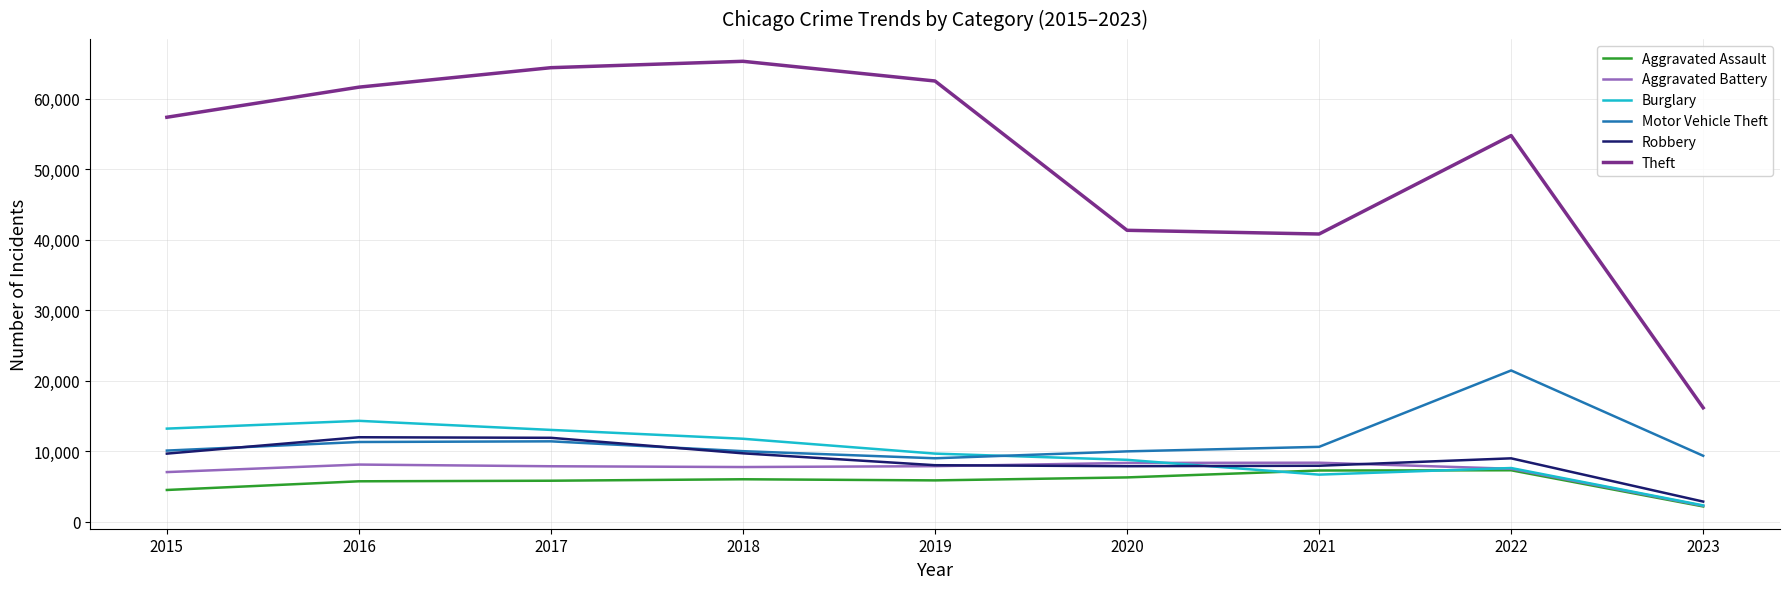

Which series has the largest total across all categories?

Theft